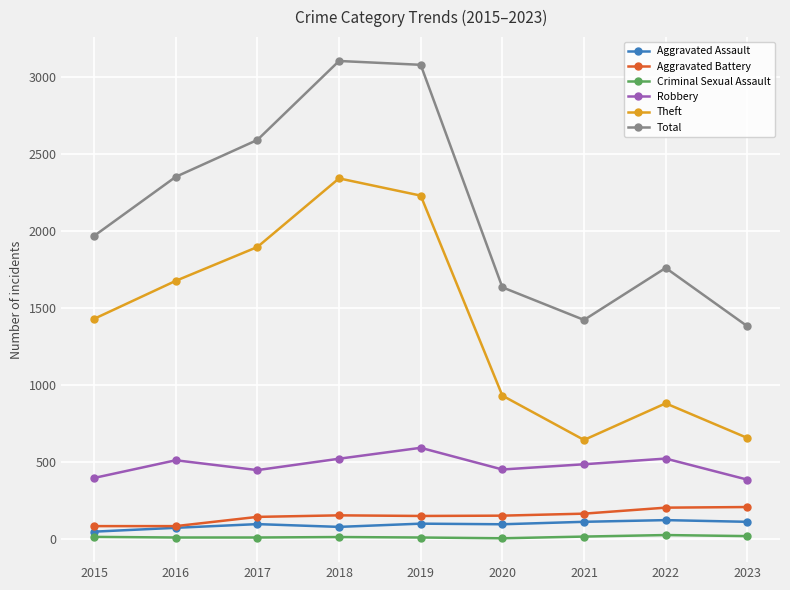

At which label does Theft reach its peak?

2018